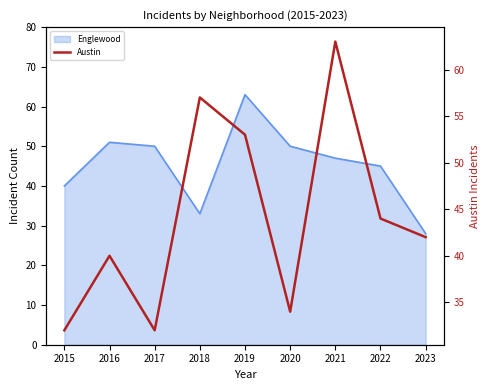

At which category does the chart reach its peak across all series?

2021